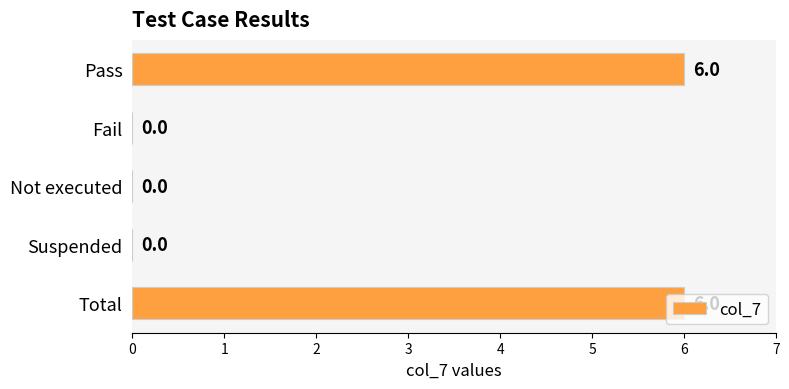

The value at Not executed is 0. True or false?

True